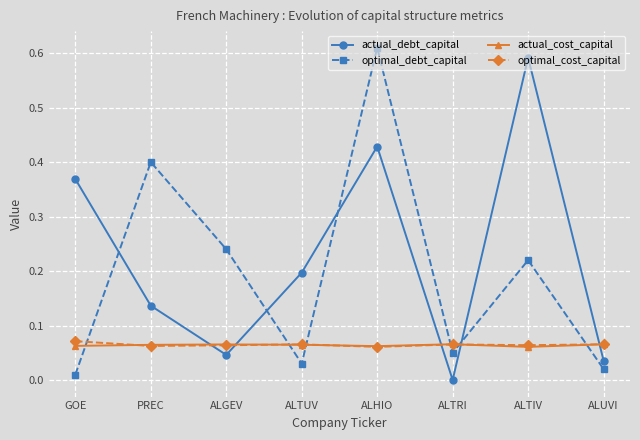

Rank the series by their maximum value, from highest to lowest.

optimal_debt_capital, actual_debt_capital, optimal_cost_capital, actual_cost_capital